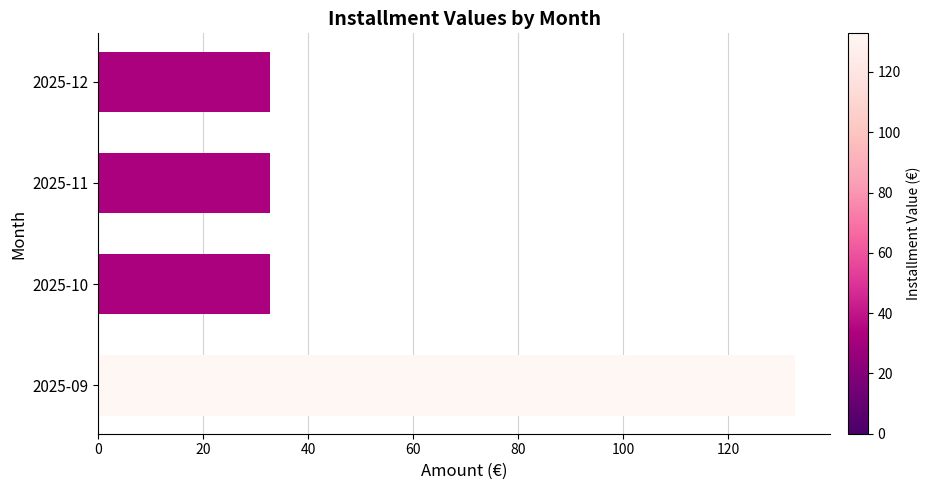

What is the sum of the values at 2025-10 and 2025-12?

65.3